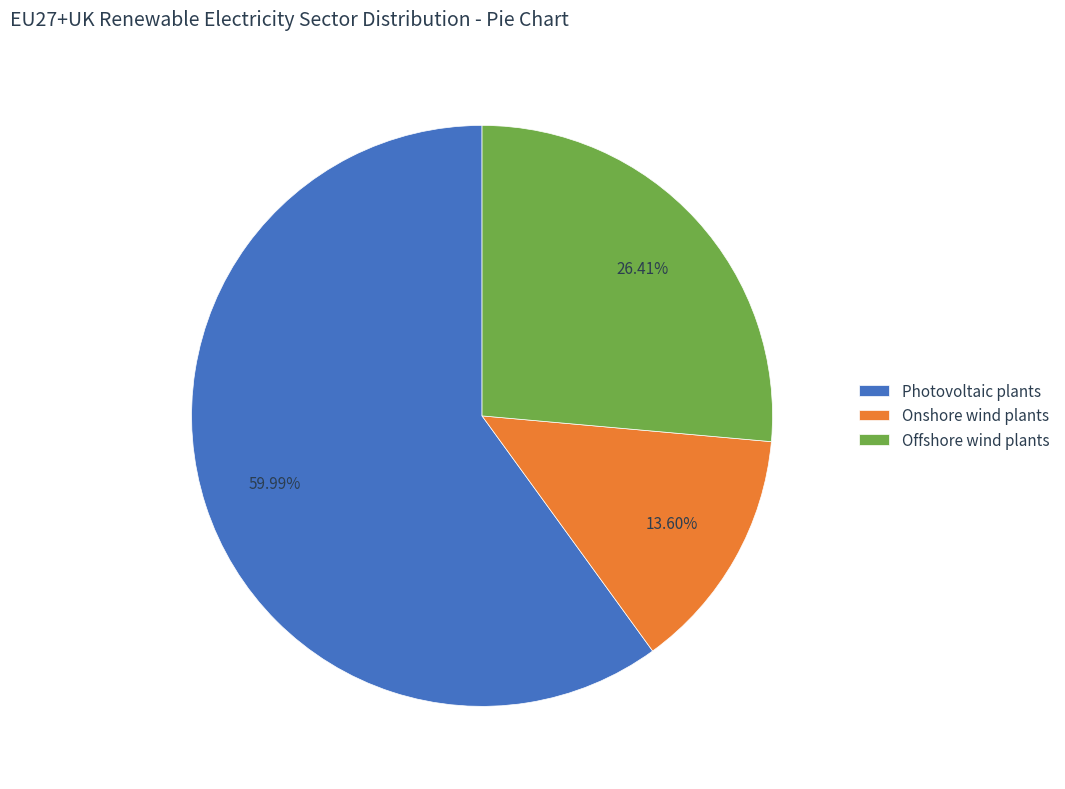

To the nearest percent, what is the average slice percentage?

33%